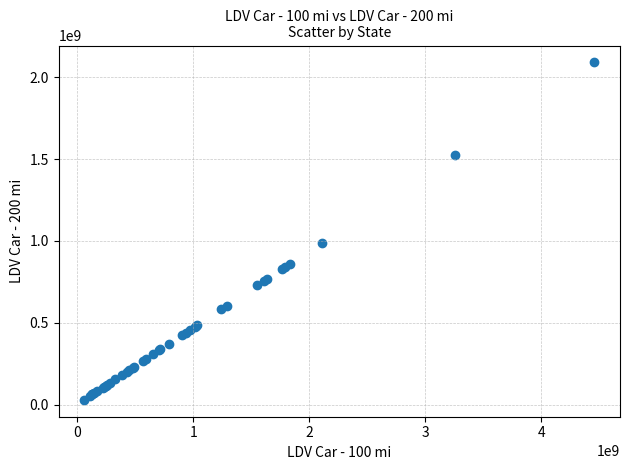

What Y value in the scatter plot is closest to 1059947357?

988794312.4